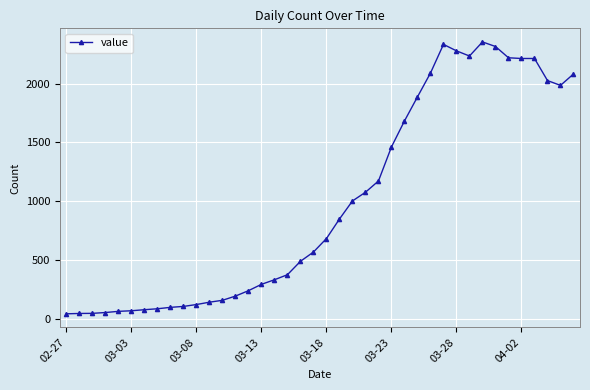

What is the difference between the maximum and minimum values?

2315